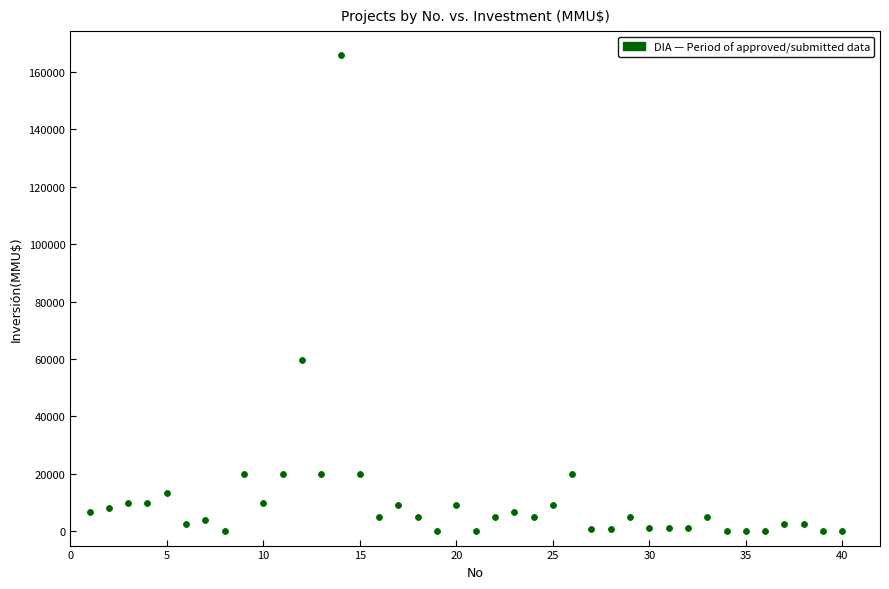

What is the range of Y values (max minus min)?

165910